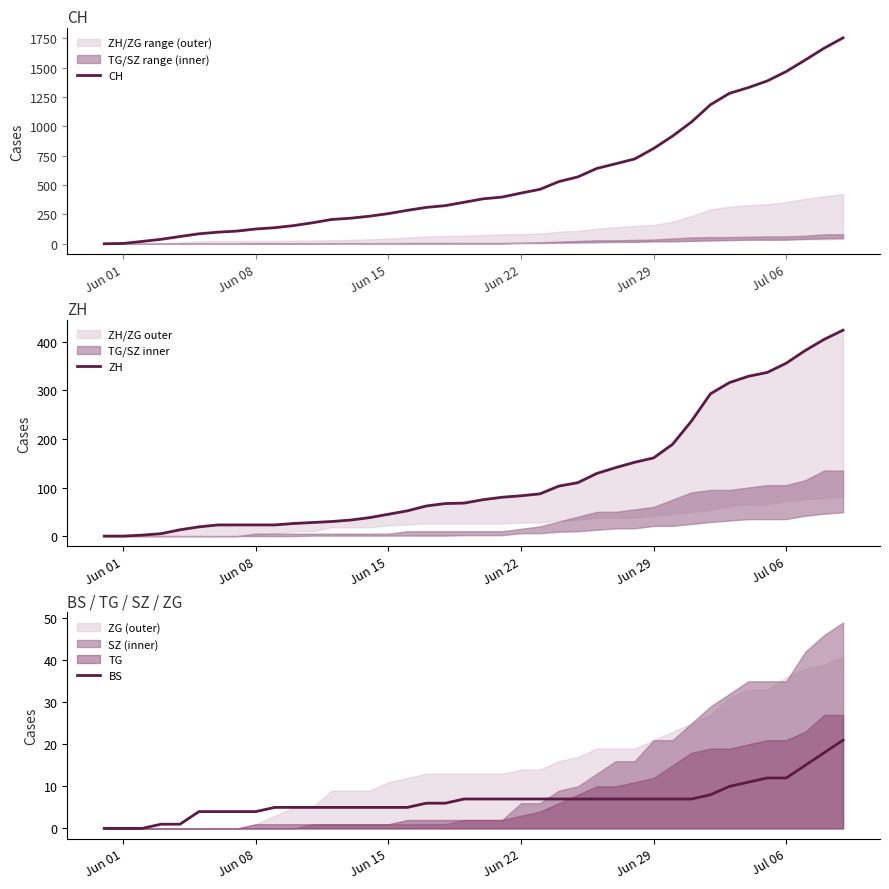

What is the difference between the maximum and minimum values in the BS series?

21